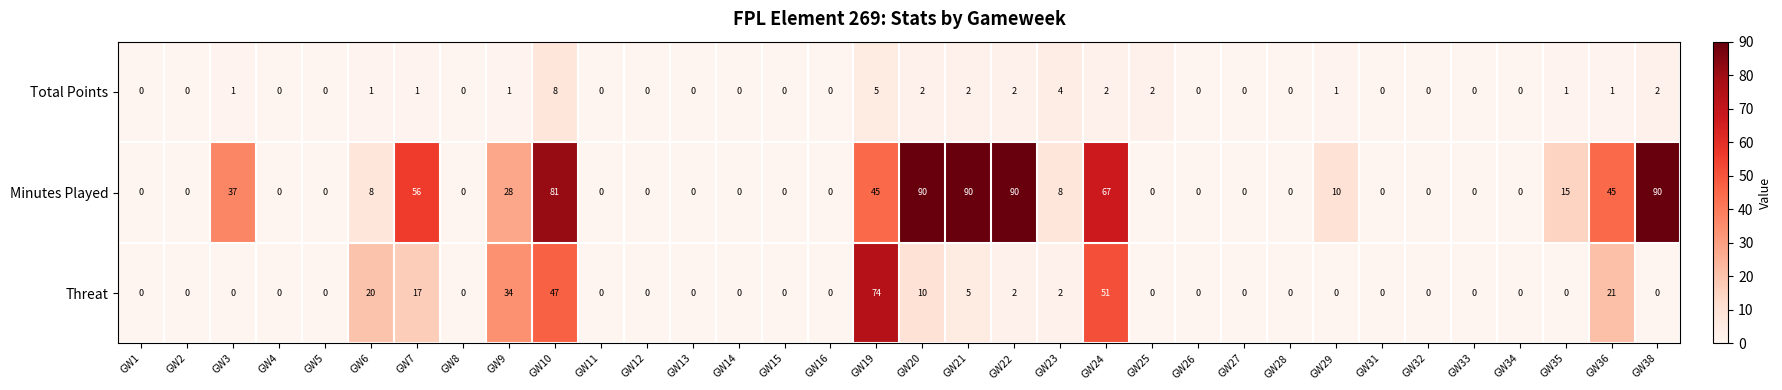

Which series changed the most between GW2 and GW21?

Minutes Played